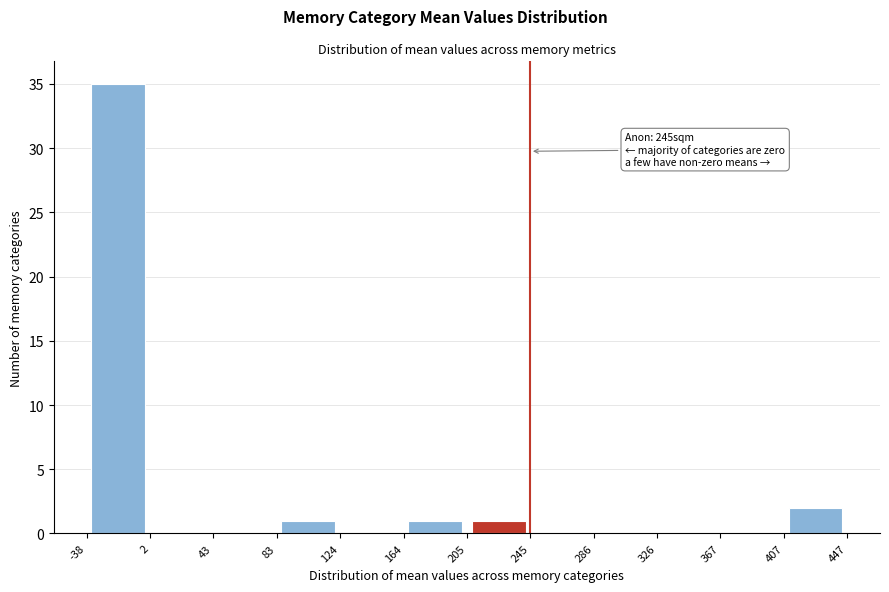

Over which range of the x-axis is the bar tallest?

-38 to 2